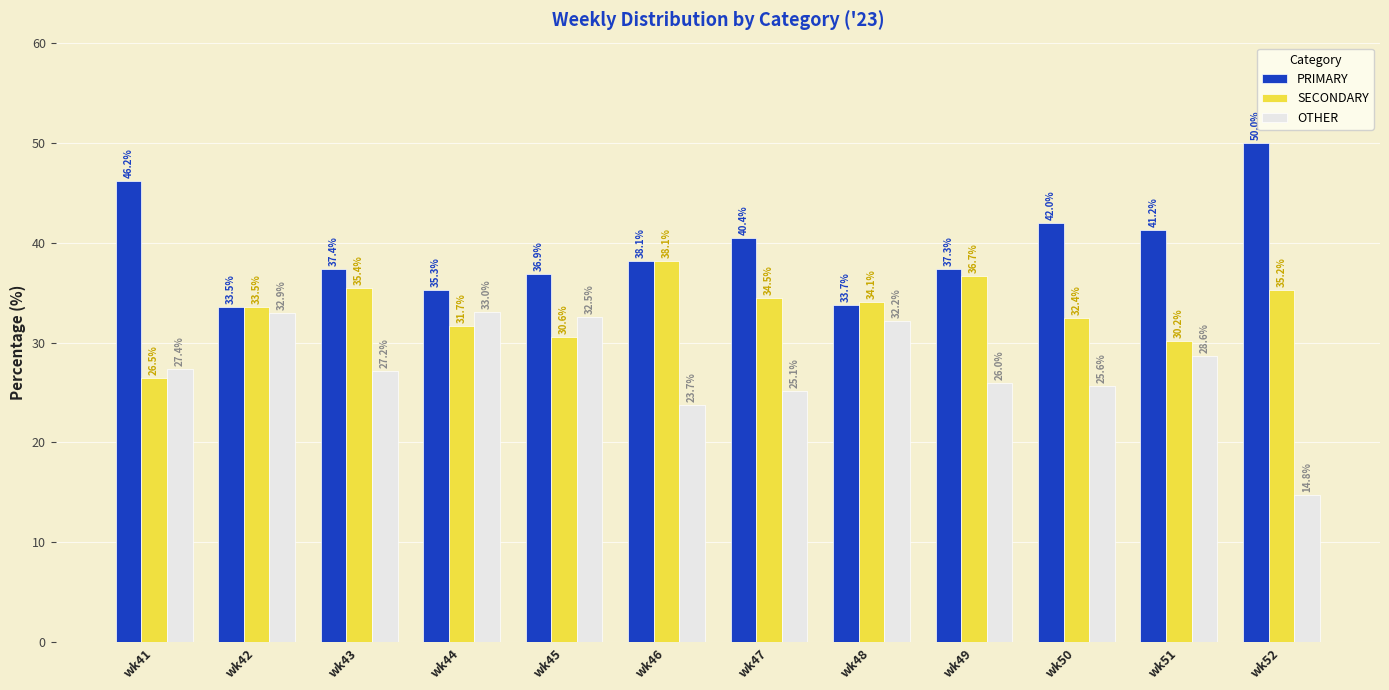

Is it true that PRIMARY equals 35.3 at wk44?

True